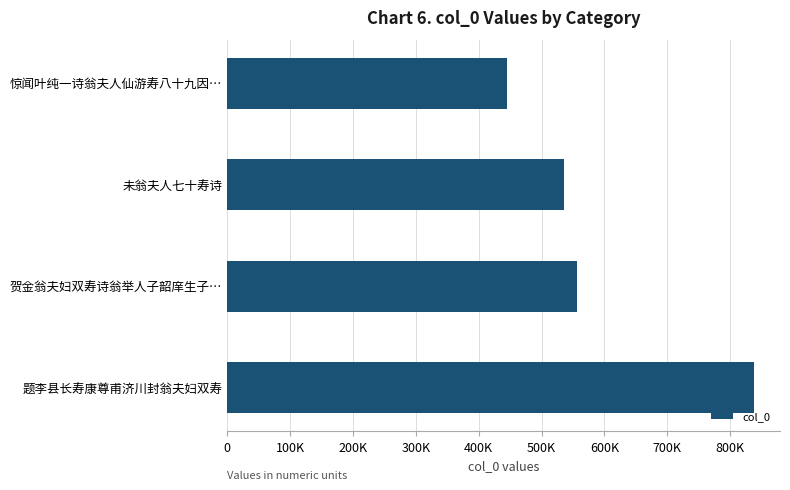

Does the chart contain any negative values?

No